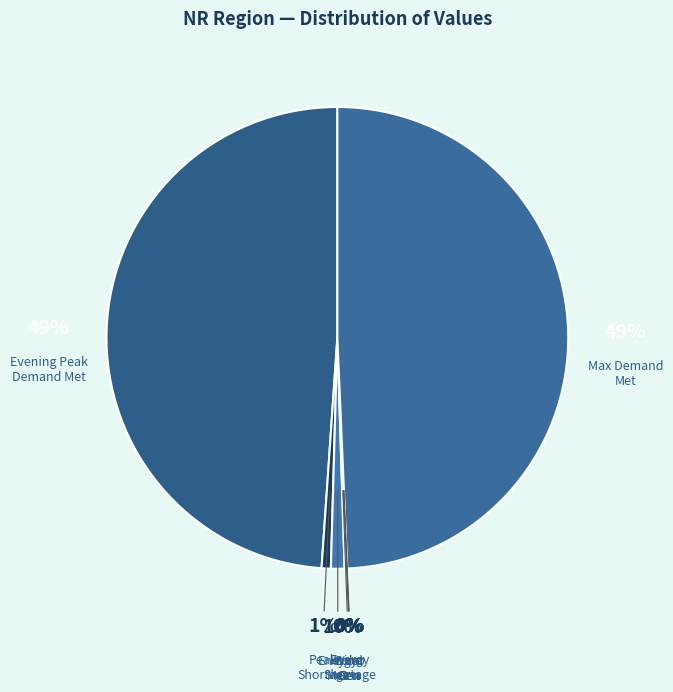

Is it true that Peak Shortage is 13% of the pie?

False